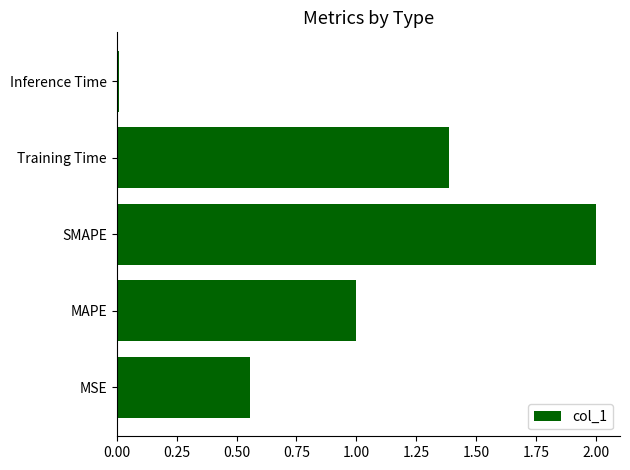

Rank the categories by value from highest to lowest.

SMAPE, Training Time, MAPE, MSE, Inference Time